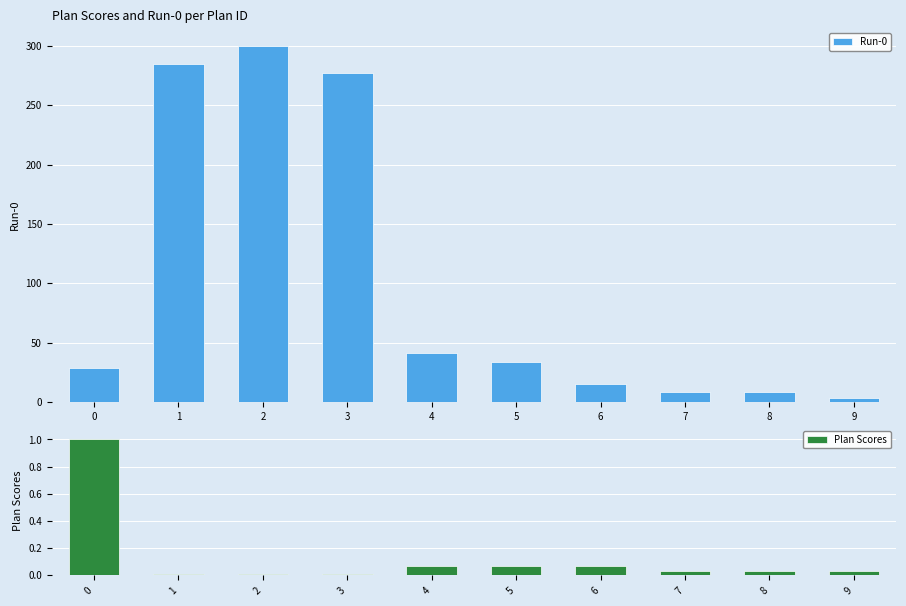

How many bars are there in total?

20